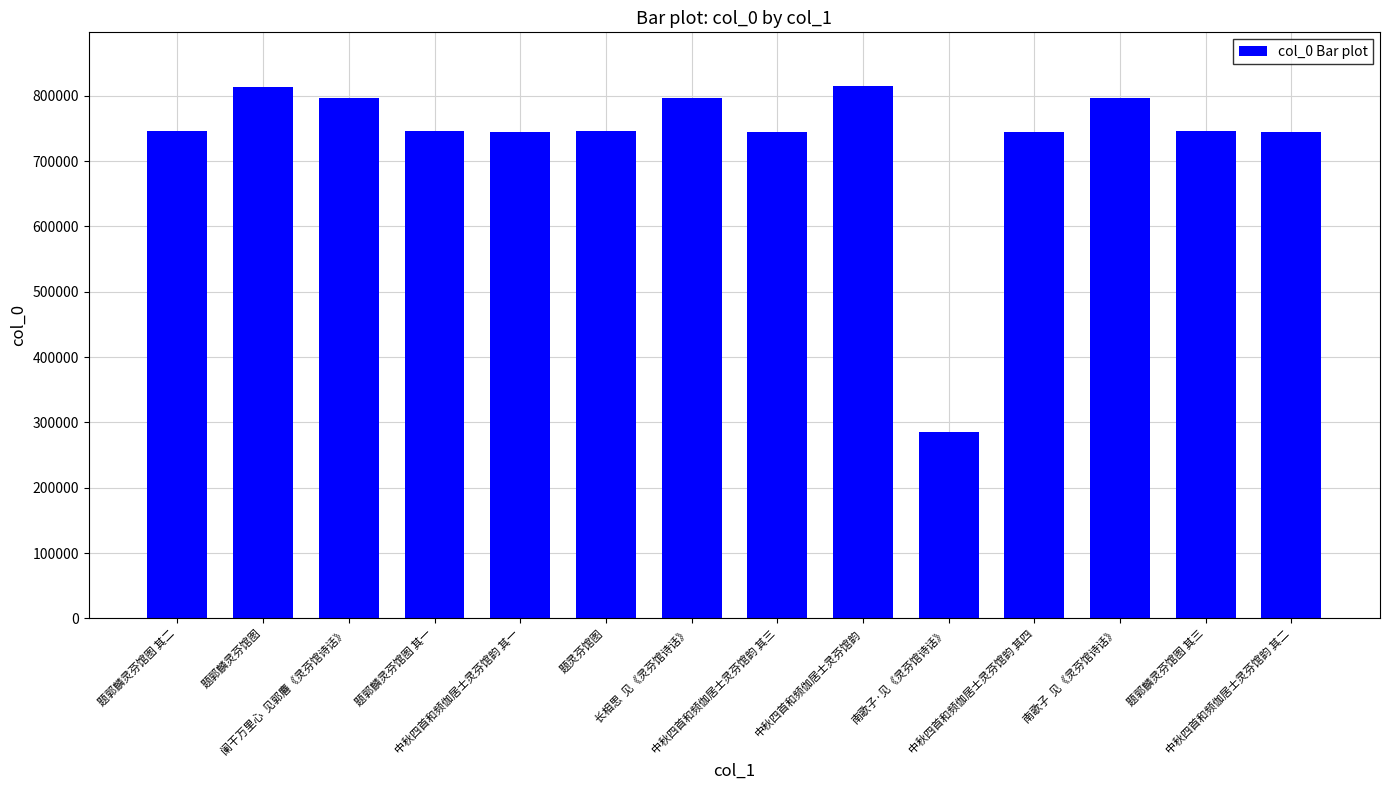

How many data points are less than 745887?

7